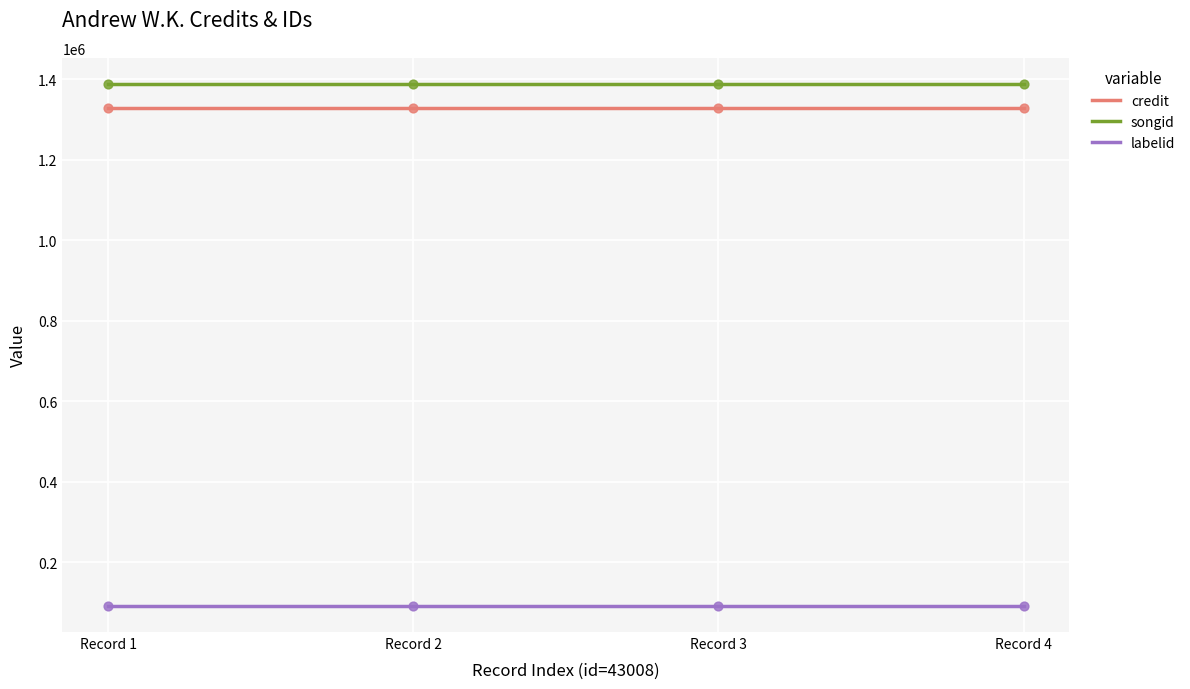

What is the maximum value for credit?

1328769.0